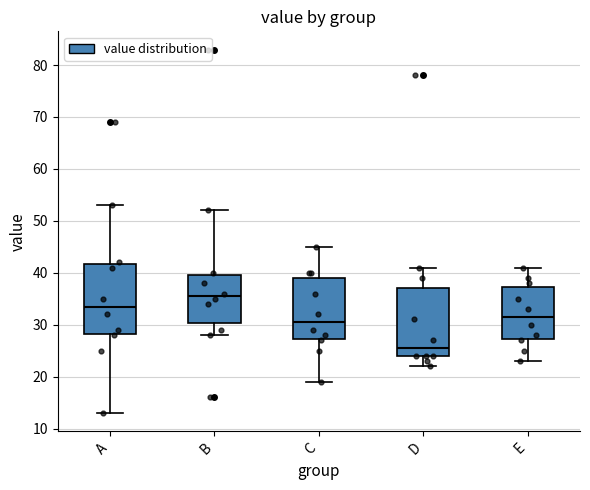

Which box's median line is the highest?

B